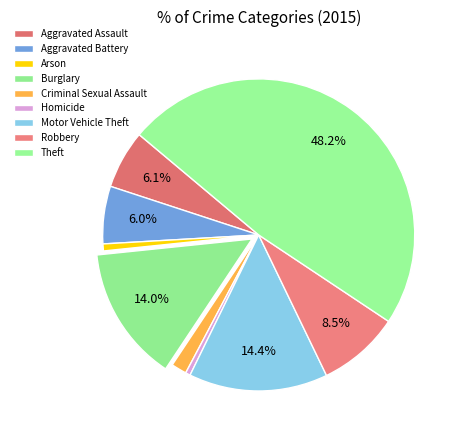

How many segments does this pie chart have?

9